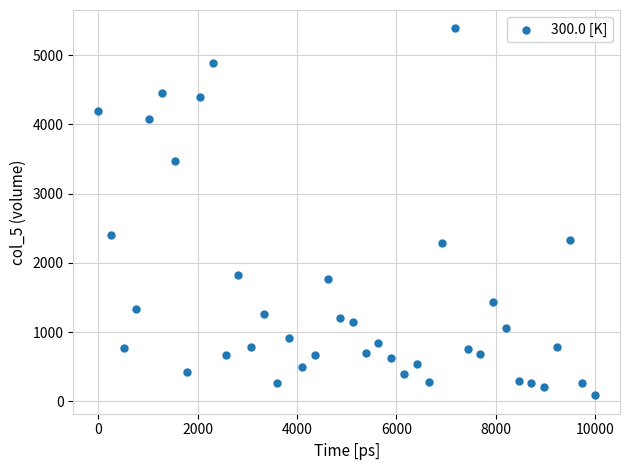

What Y value in the scatter plot is closest to 2736?

2405.2